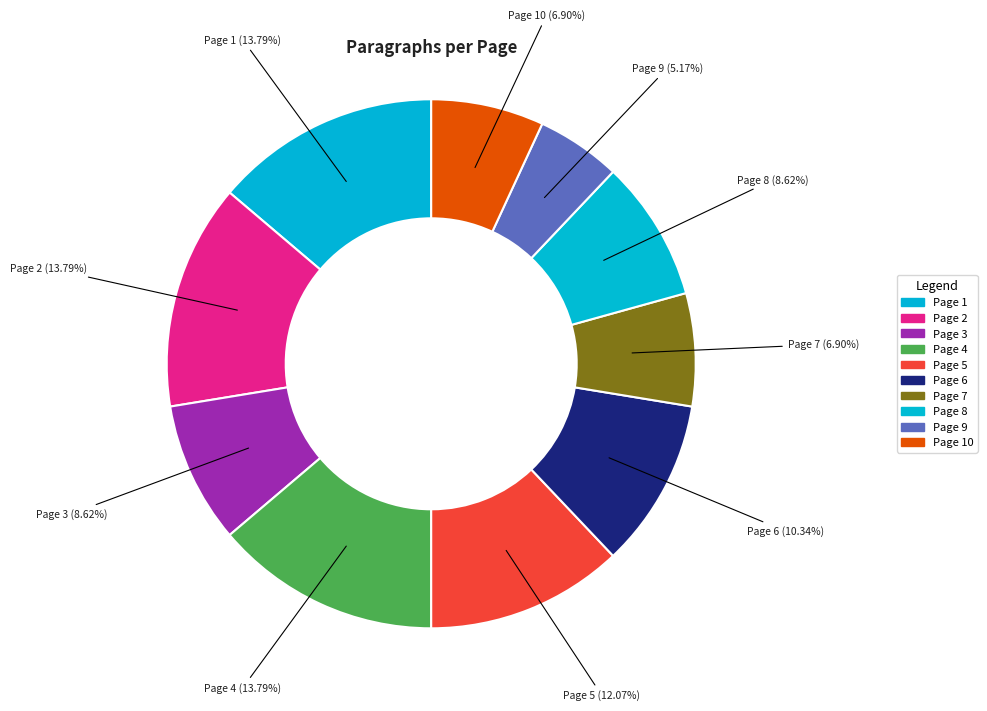

Which category has the smallest portion of the pie?

Page 9